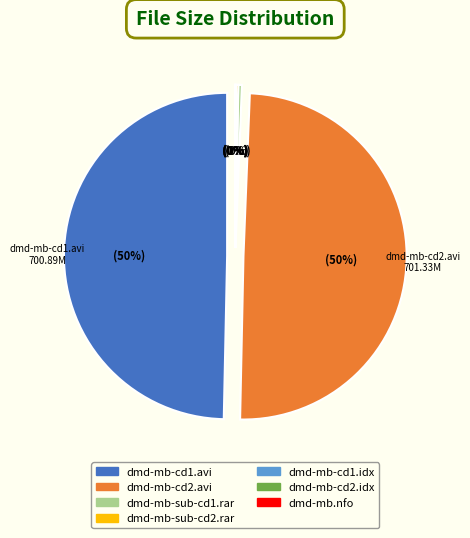

What portion of the pie excludes CD1/dmd-mb-cd1.avi?

50.3%